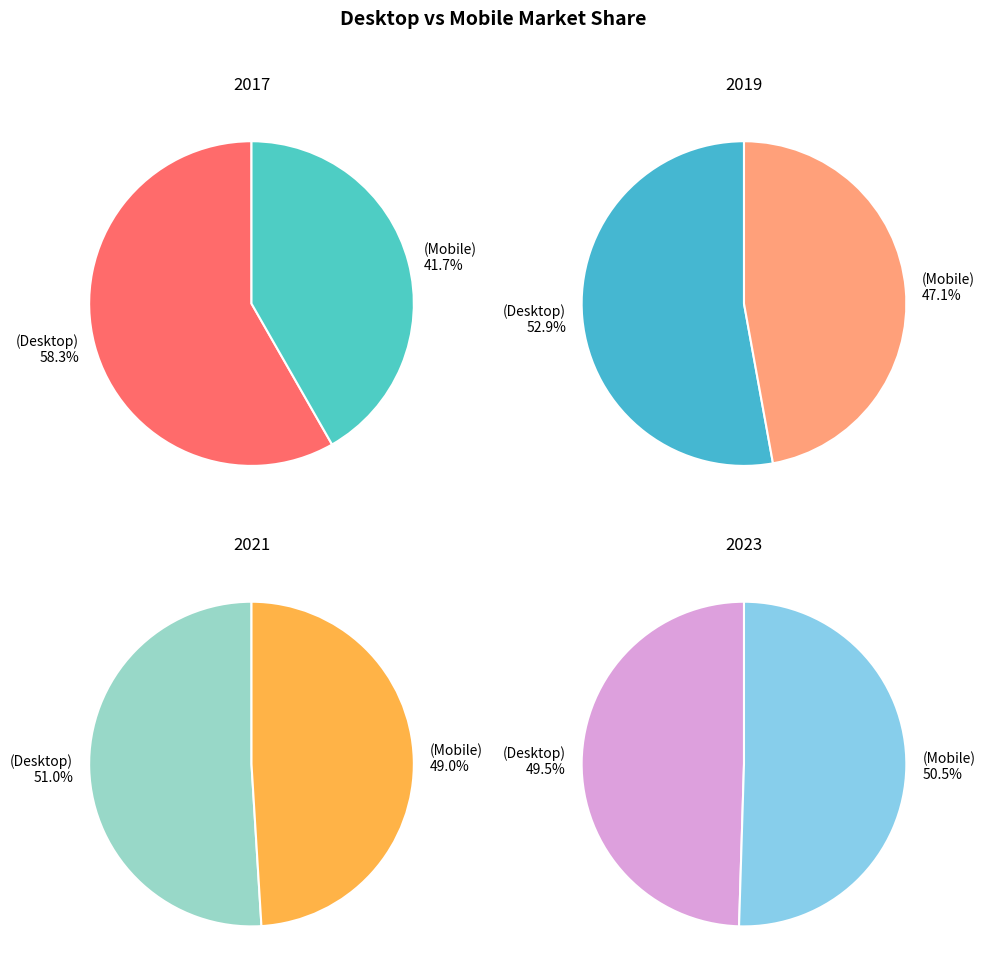

Which slice is the smallest?

2017